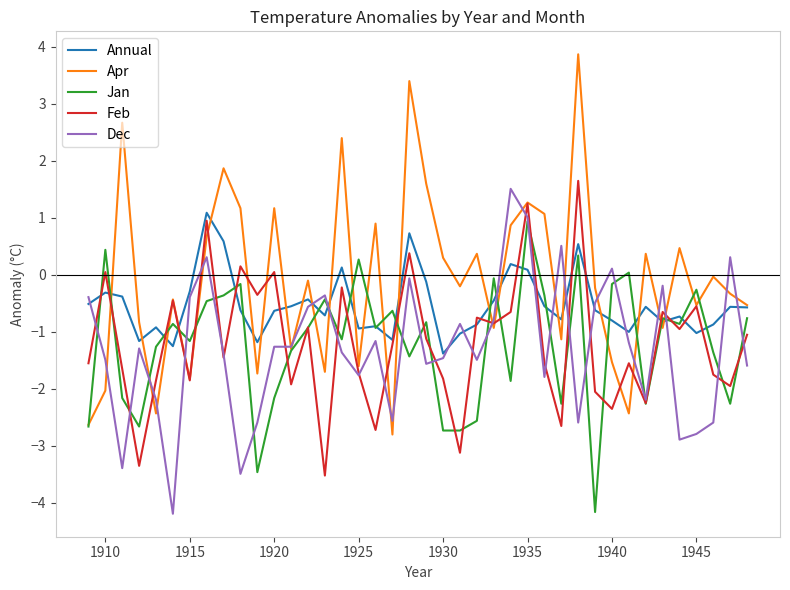

Which series has the largest total across all categories?

Apr